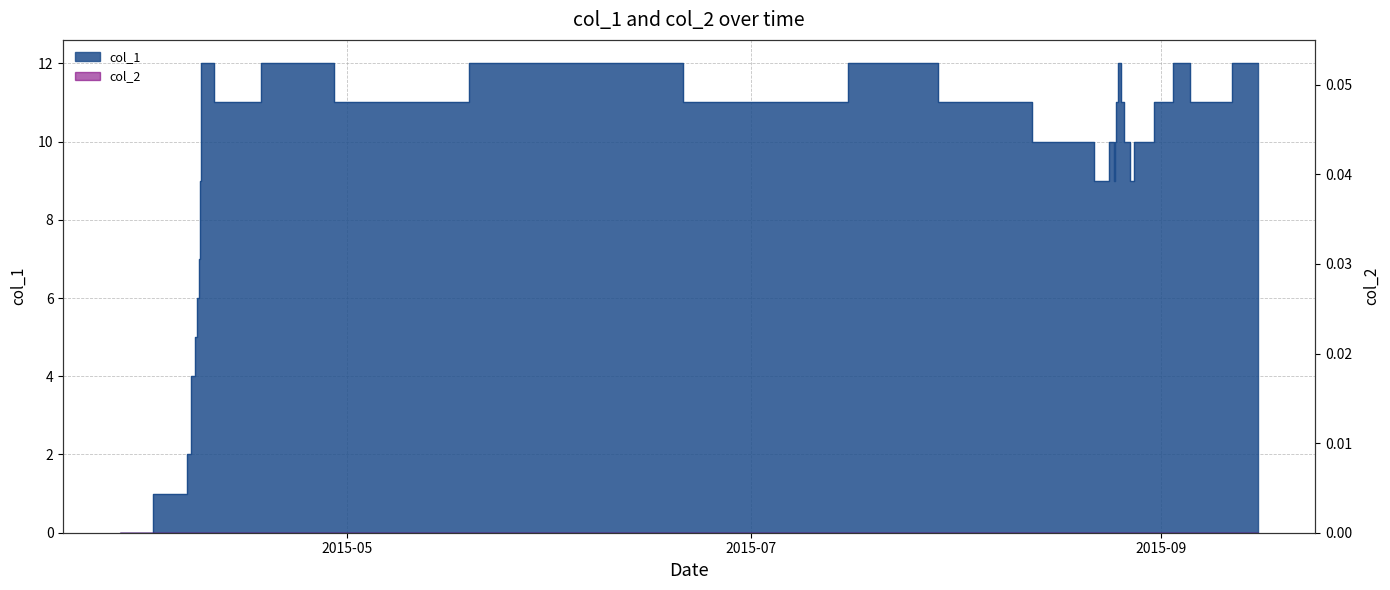

Where does the data first go above 11?

1428530804